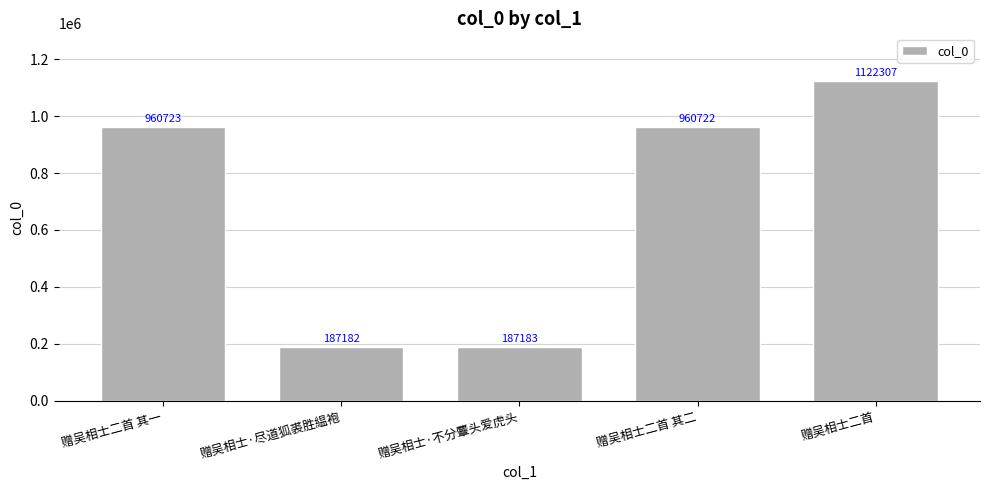

The chart shows a value of 960723 at 赠吴相士二首 其一. True or false?

True